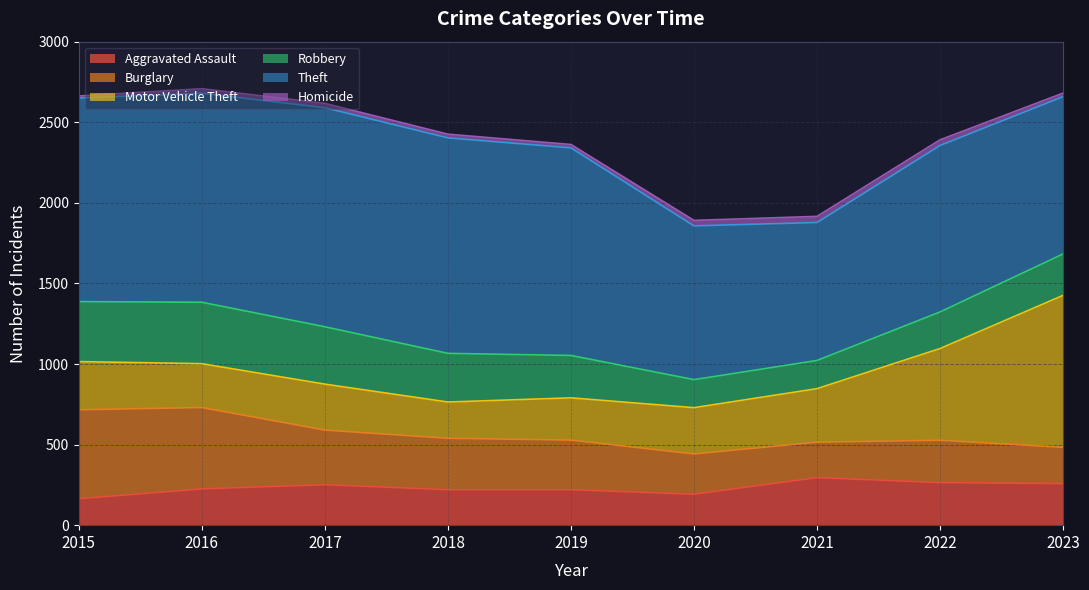

What is the value of the Burglary point at the 2nd from the left?

505